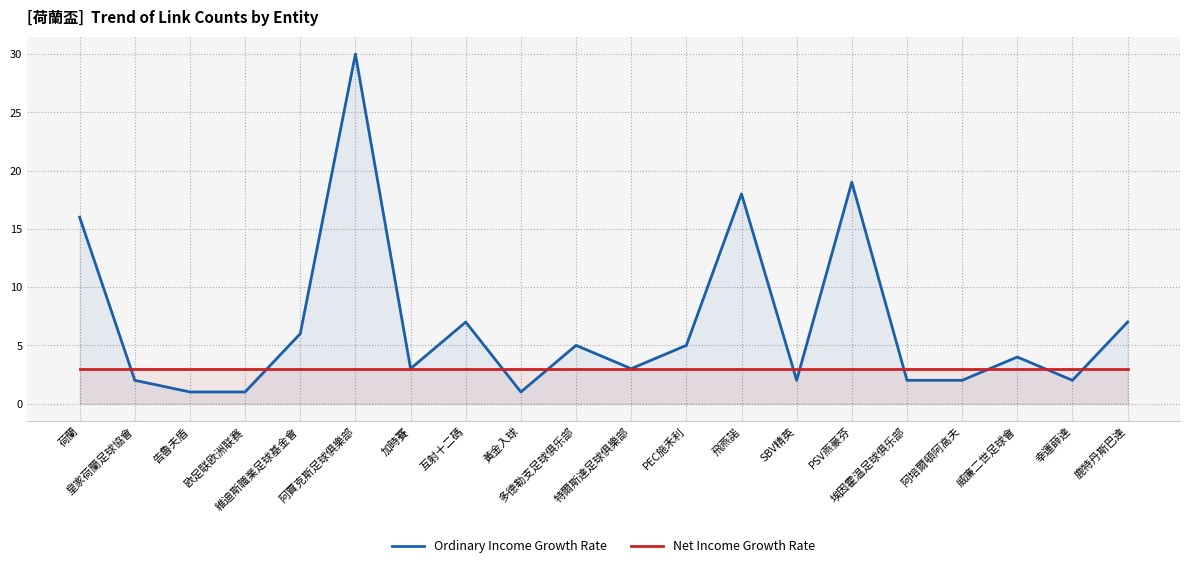

List the labels in order of Ordinary Income Growth Rate value, largest first.

阿賈克斯足球俱樂部, PSV燕豪芬, 飛燕諾, 荷蘭, 互射十二碼, 鹿特丹斯巴達, 維迪斯職業足球基金會, 多德勒支足球俱乐部, PEC施禾利, 威廉二世足球會, 加時賽, 特爾斯達足球俱樂部, 皇家荷蘭足球協會, SBV精英, 埃因霍温足球俱乐部, 阿培爾頓阿高夫, 幸運薛達, 告魯夫盾, 欧足联欧洲联赛, 黃金入球